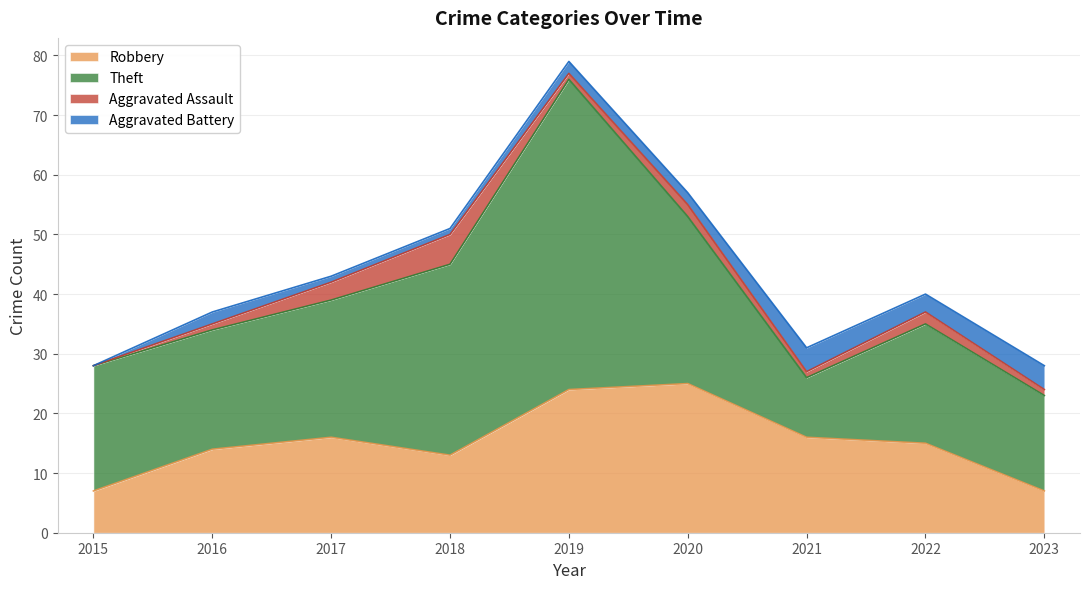

After their last crossing, which series has the higher values: Theft or Robbery?

Theft